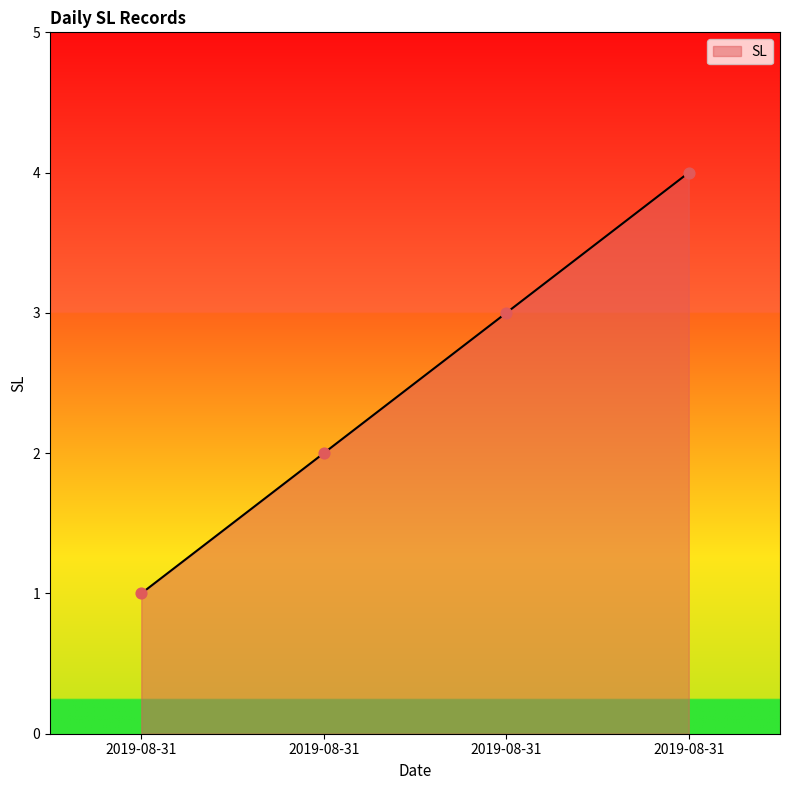

What is the ratio of the value at 2019-08-31 to the value at 2019-08-31?

0.2